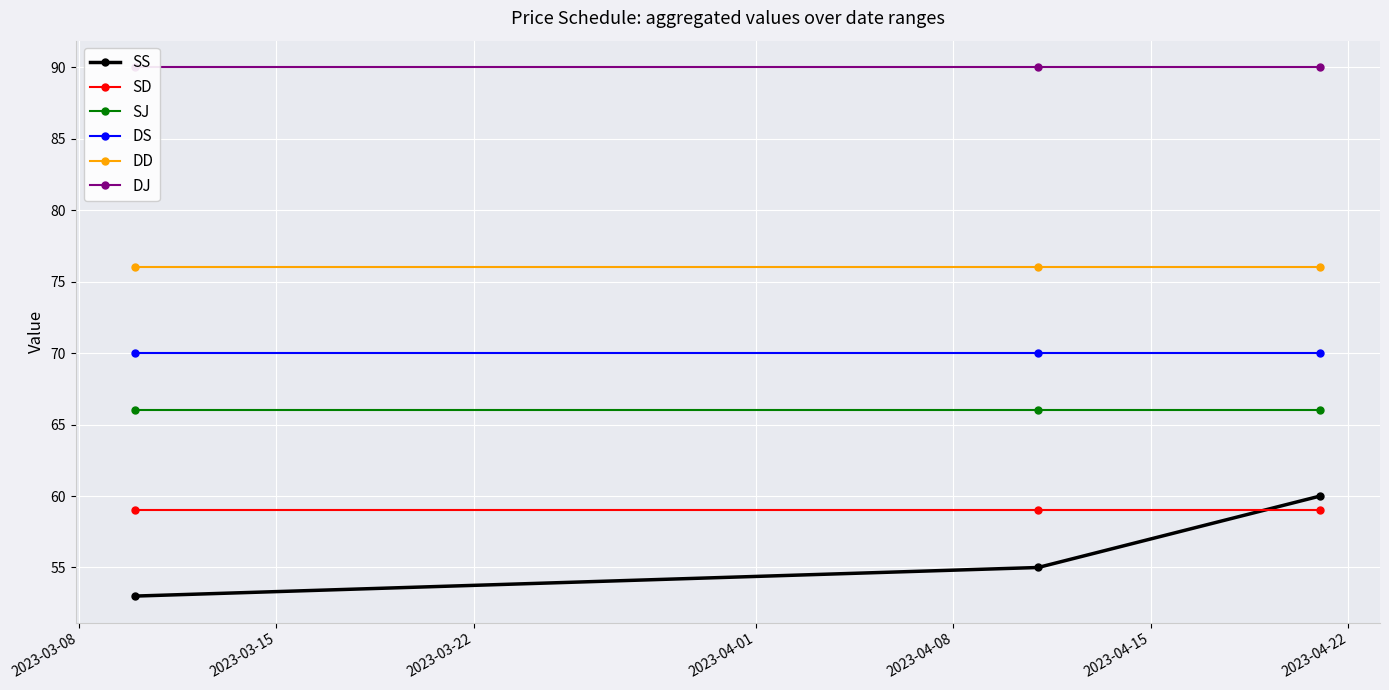

What is the value of the SD point at the 3rd from the left?

59